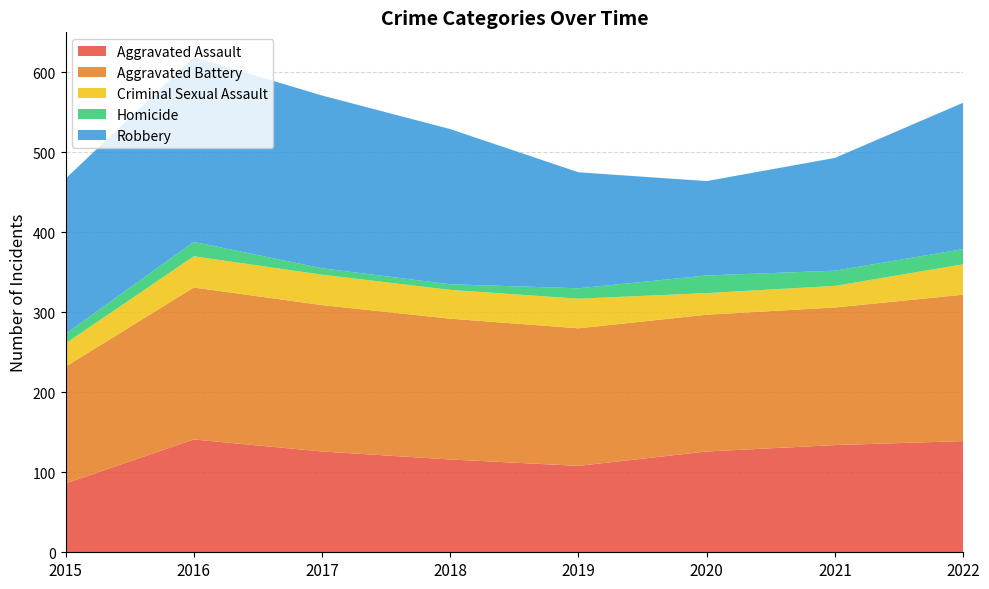

Reading left to right, list all the values displayed in this chart.

Aggravated Assault: 2015=86	2016=141	2017=126	2018=116	2019=108	2020=126	2021=134	2022=139
Aggravated Battery: 2015=146	2016=190	2017=183	2018=176	2019=172	2020=171	2021=172	2022=183
Criminal Sexual Assault: 2015=29	2016=39	2017=38	2018=36	2019=37	2020=27	2021=27	2022=38
Homicide: 2015=12	2016=18	2017=8	2018=7	2019=13	2020=22	2021=19	2022=19
Robbery: 2015=194	2016=231	2017=216	2018=194	2019=145	2020=118	2021=141	2022=183